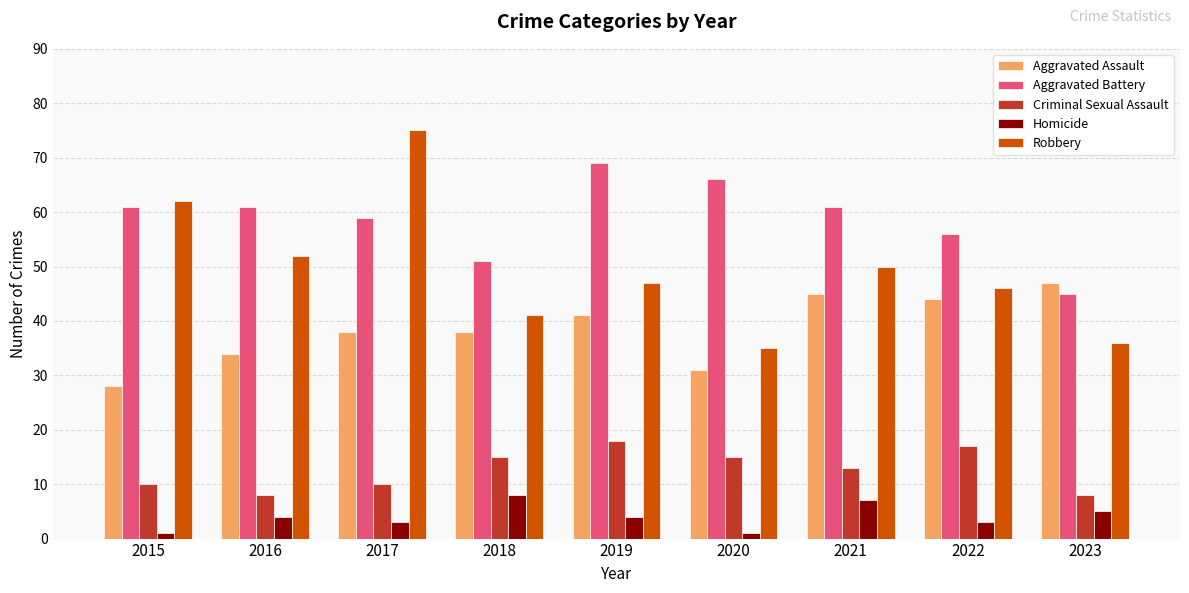

What is the value of the Robbery bar at the 1st from the left?

62